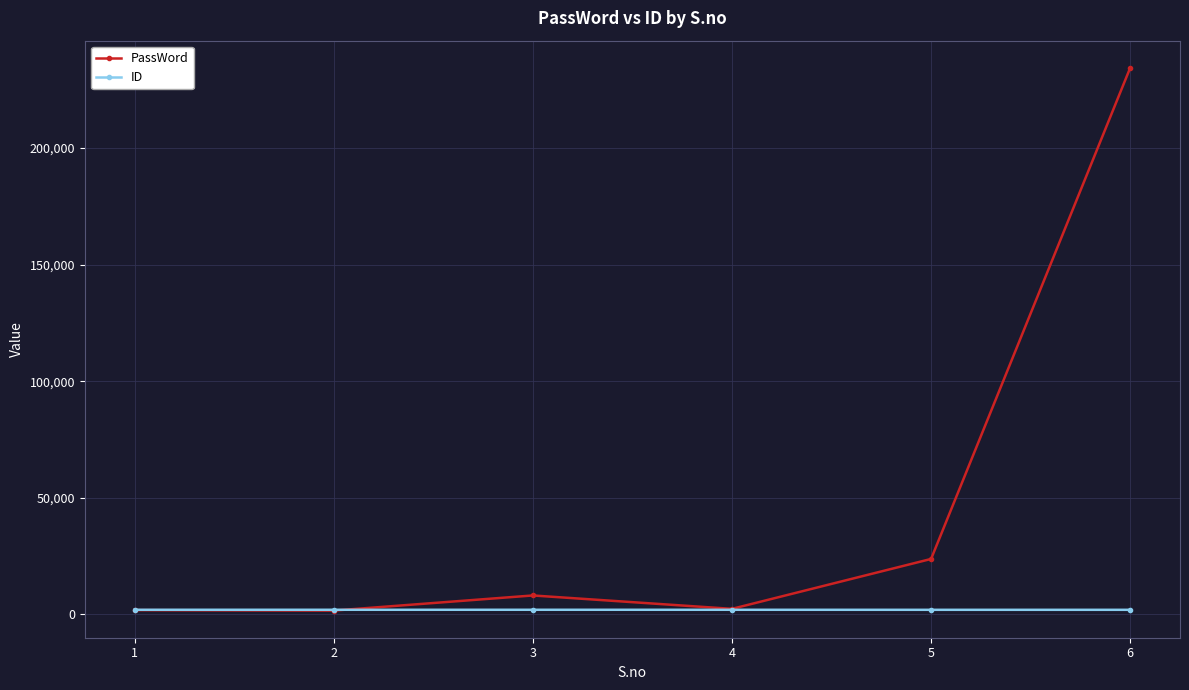

Where do PassWord and ID first cross each other?

2 and 3